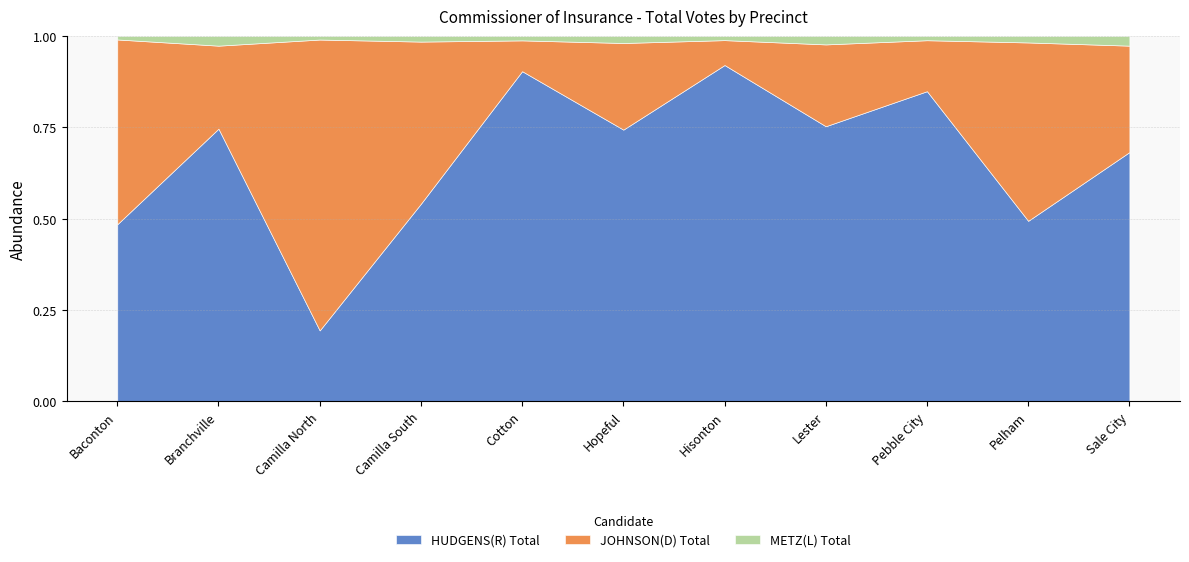

What is the difference between the JOHNSON(D) Total values at Hopeful and Camilla North?

616